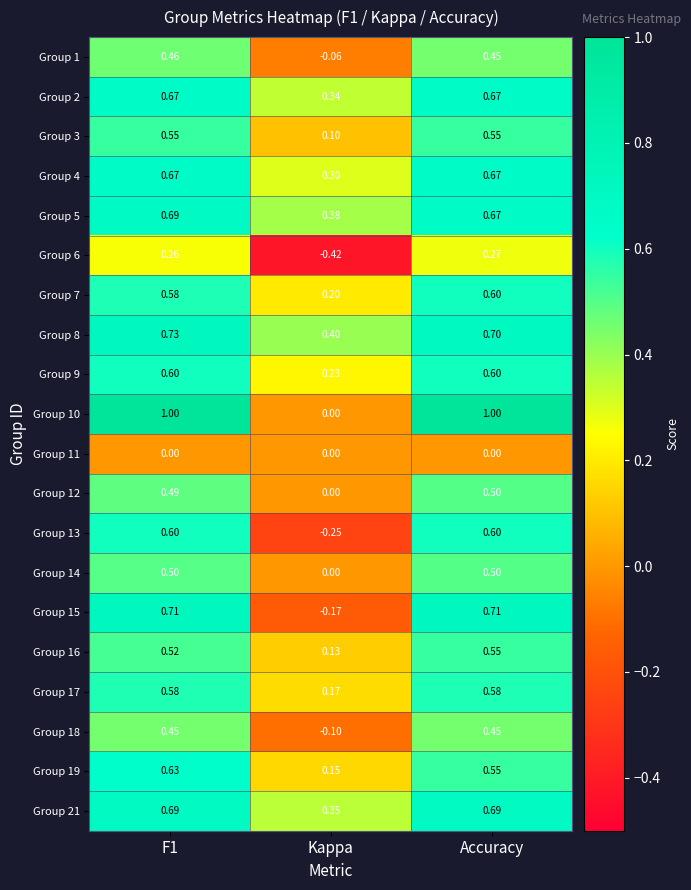

At which category is the sum across all series the highest?

F1